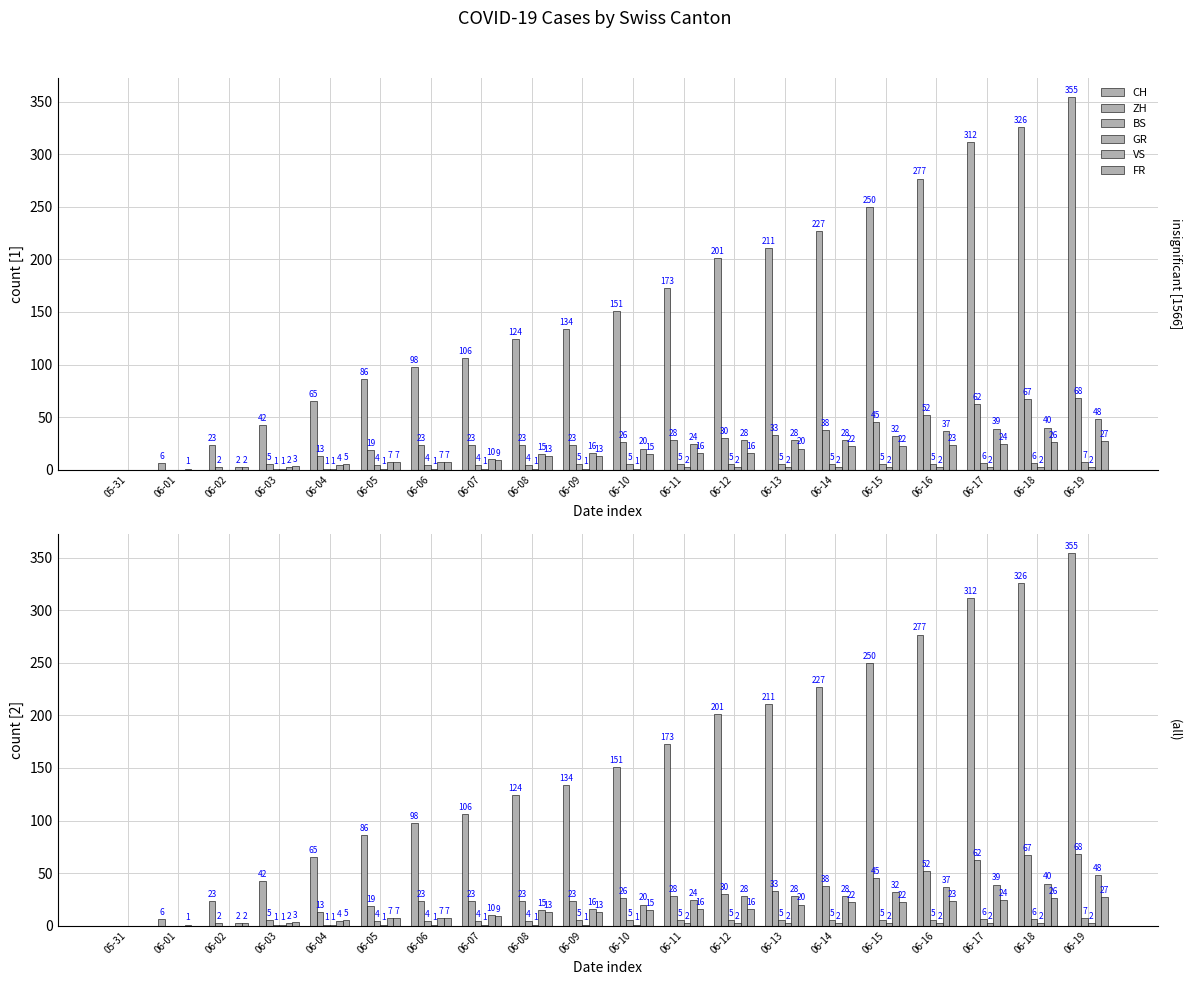

Rank the series by their maximum value, from highest to lowest.

CH, ZH, VS, FR, BS, GR